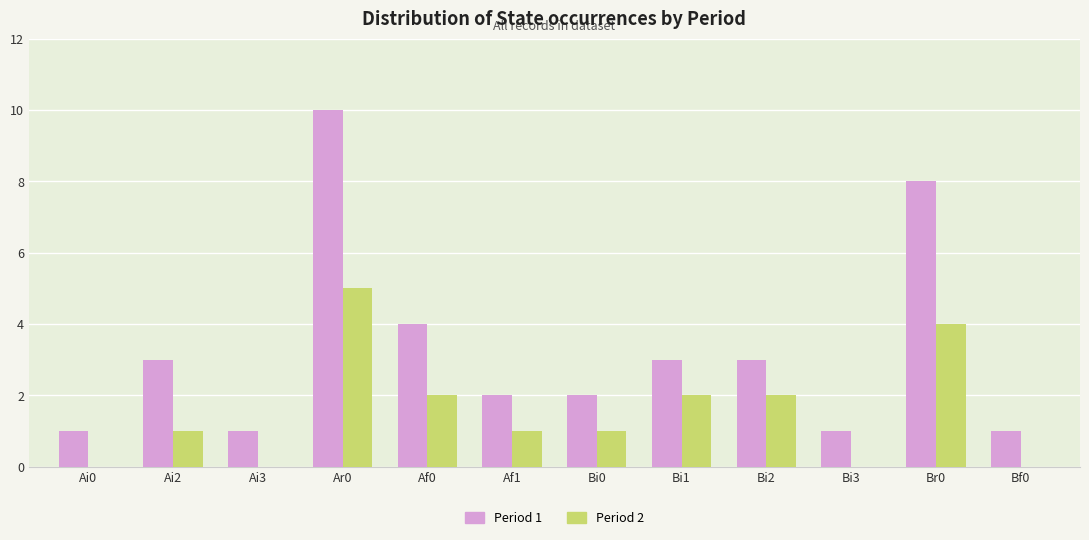

What is the total value across all series at Af1?

3